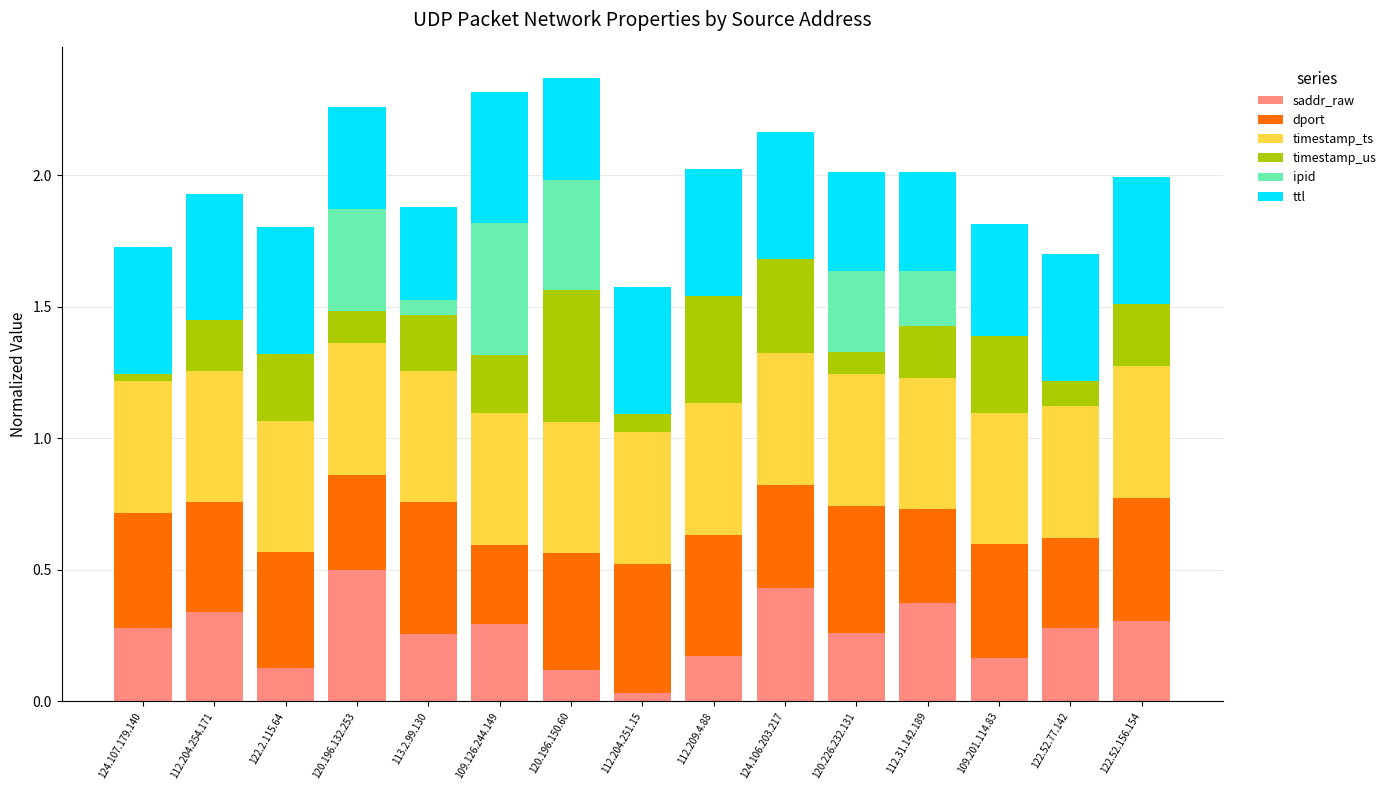

At which label does saddr_raw reach its peak?

120.196.132.253